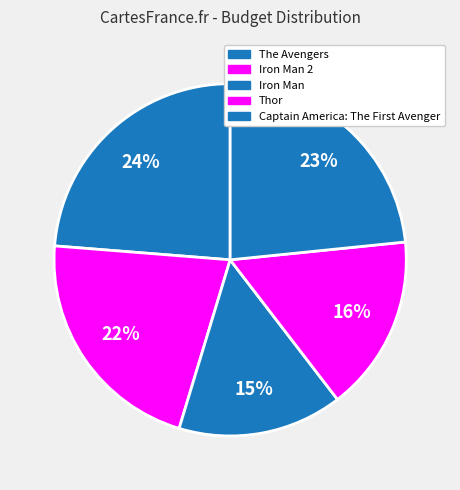

Does Thor represent more than half of the total?

No